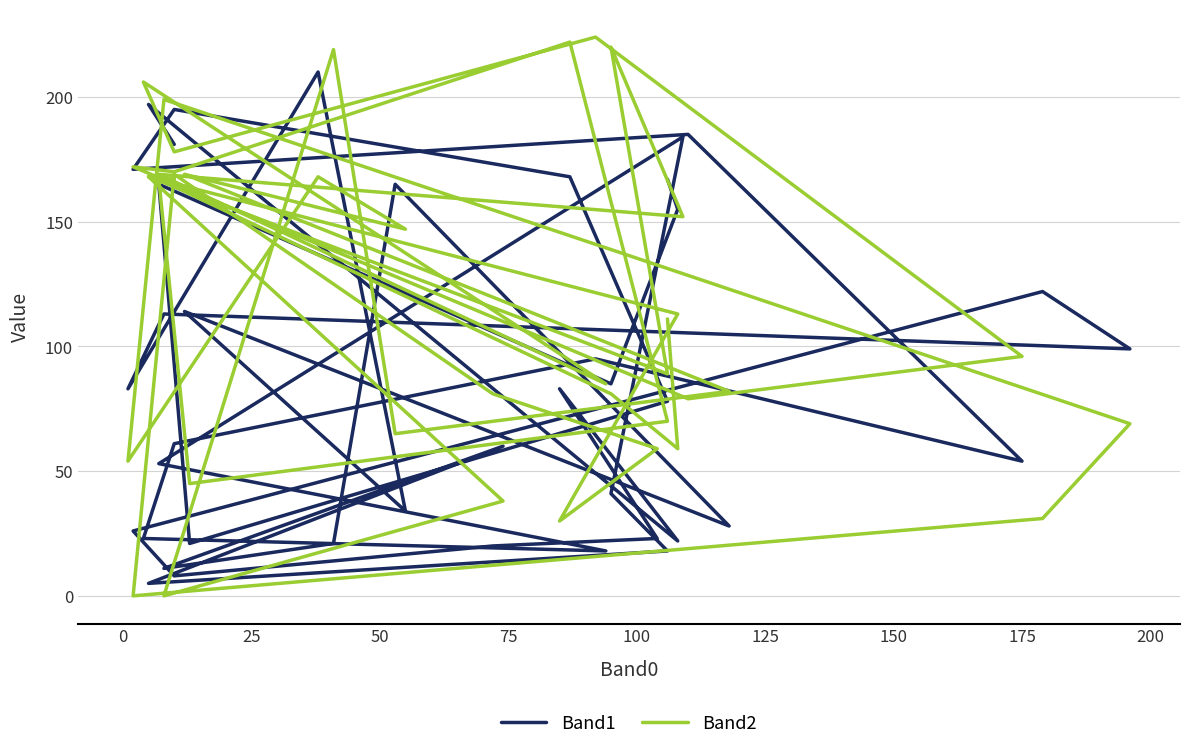

What is the sum of all Band1 values?

3562